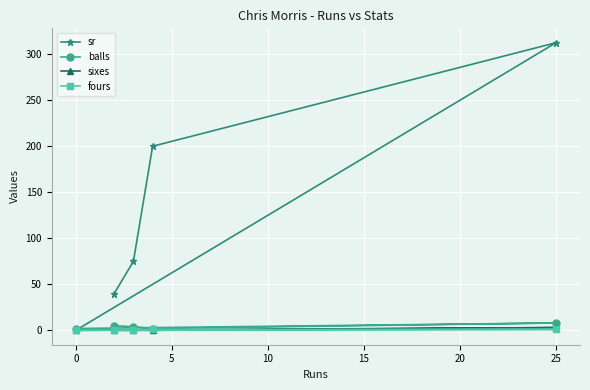

What is the greatest value displayed?

312.5